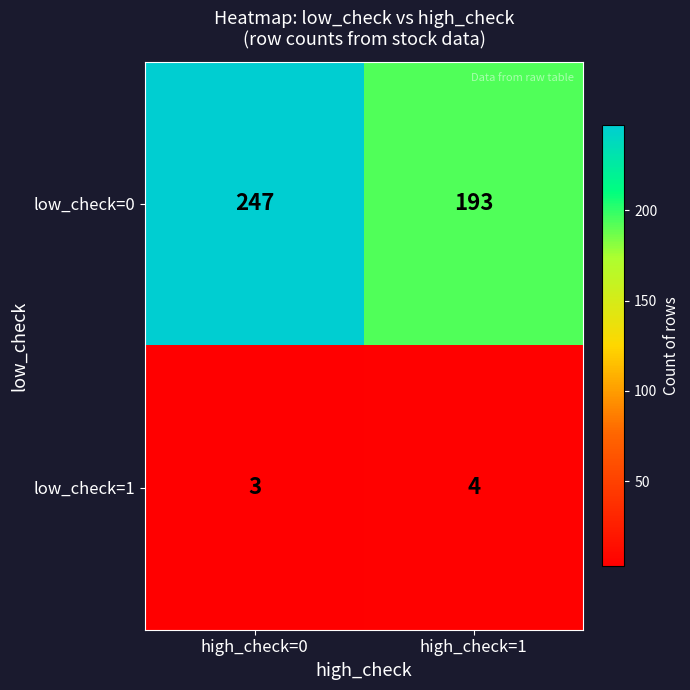

Which label corresponds to the smallest value in the chart?

high_check=0